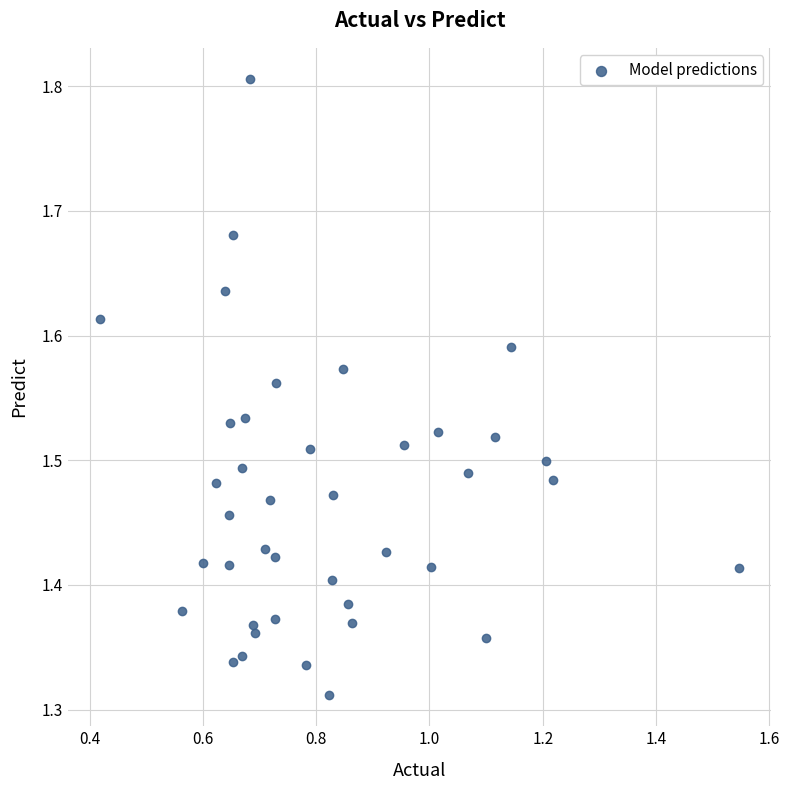

What is the range of Y values (max minus min)?

0.5